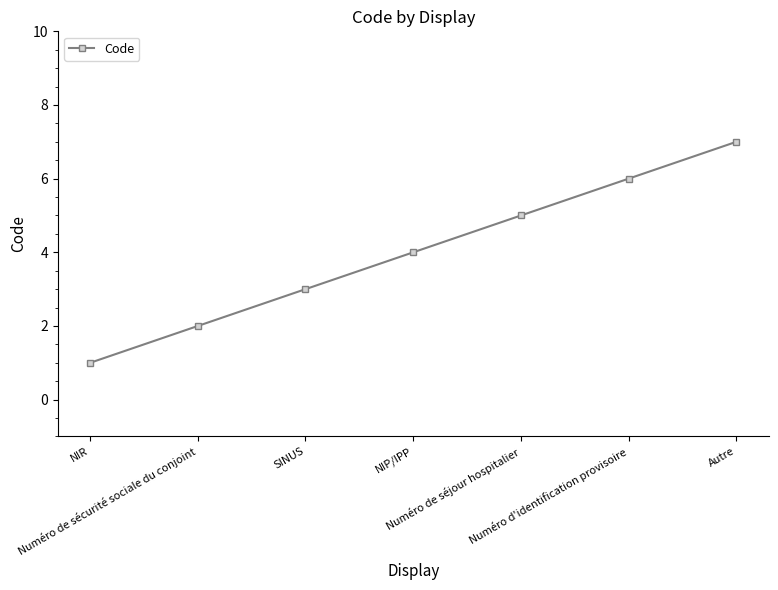

What is the minimum value shown in the chart?

1